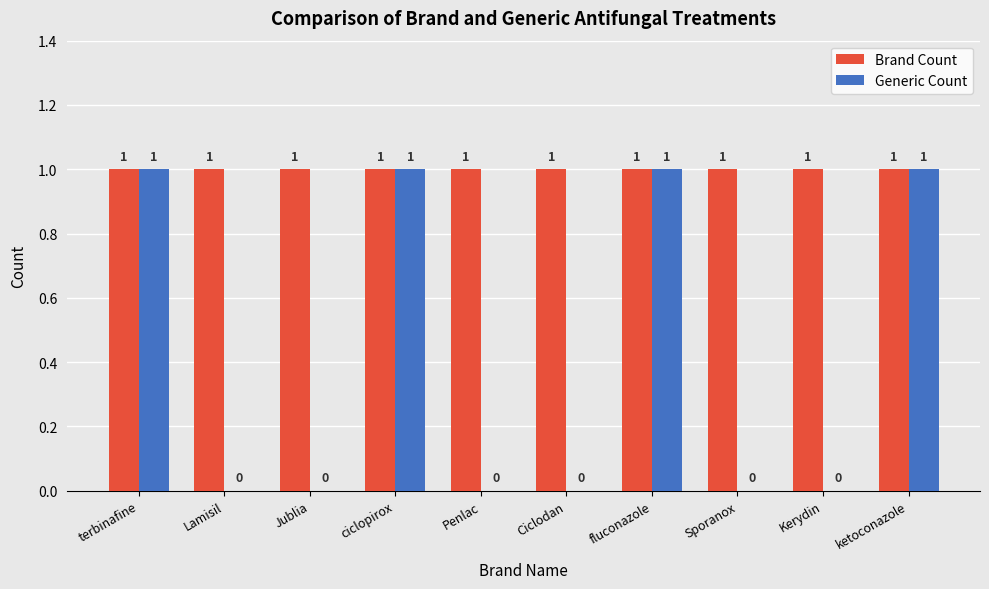

How many Generic Count values are between 0 and 1?

10